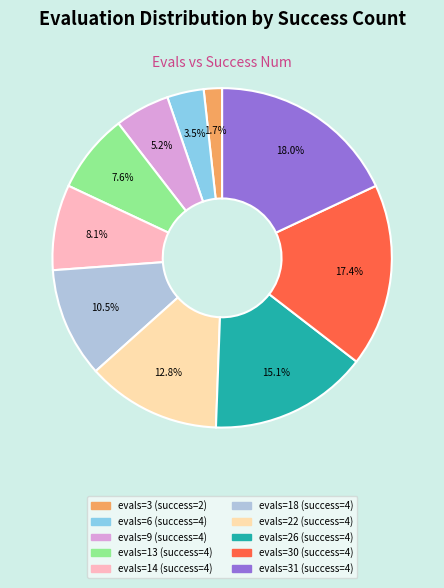

True or false: evals=13 (success=4) accounts for 8% of the total.

True